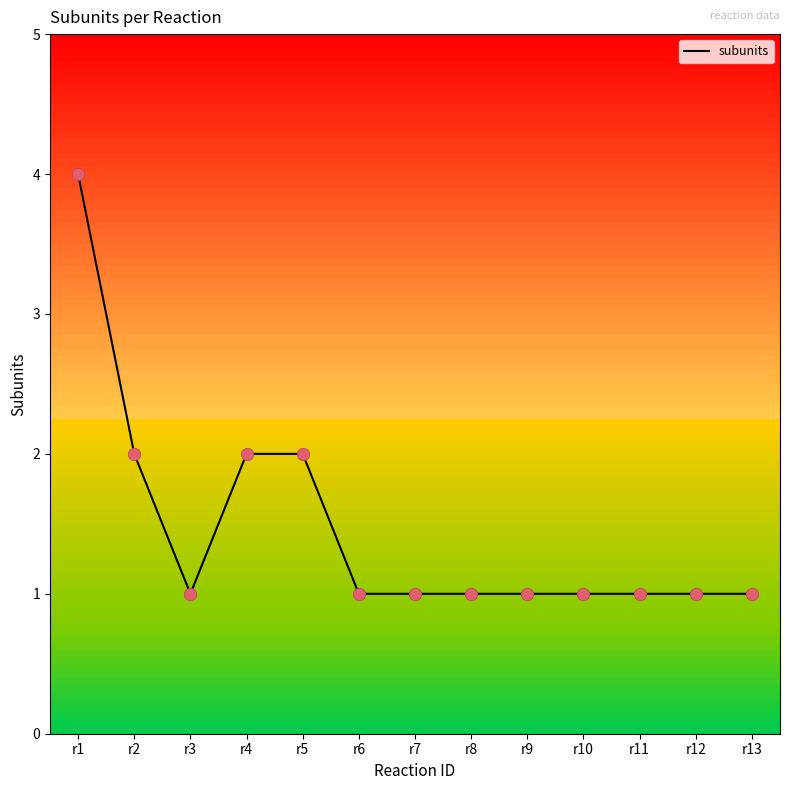

What is the change in value from r4 to r7?

-1